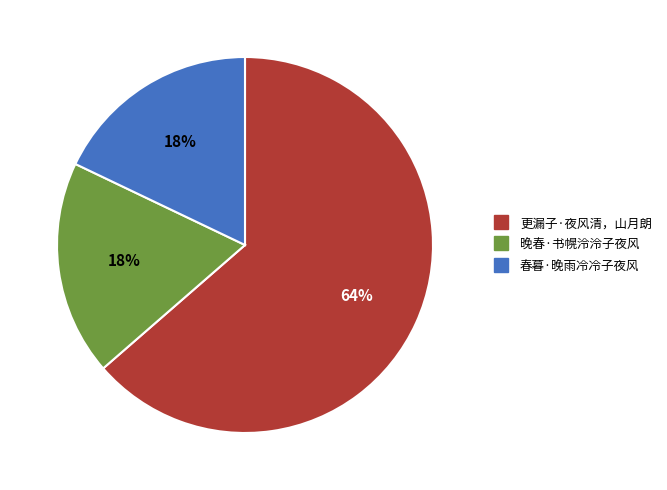

To the nearest percent, what percentage of the pie is 晚春·书幌泠泠子夜风?

18%